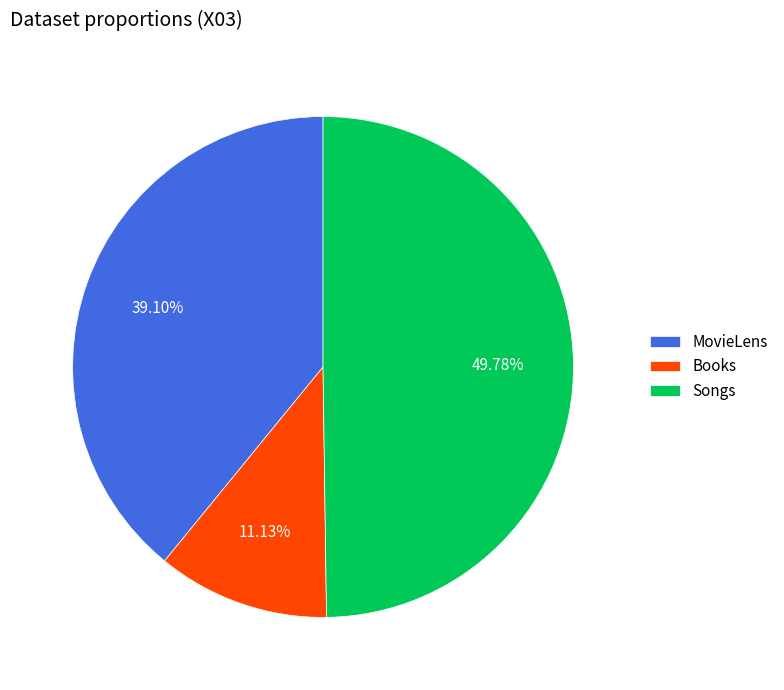

True or false: Songs accounts for 42% of the total.

False